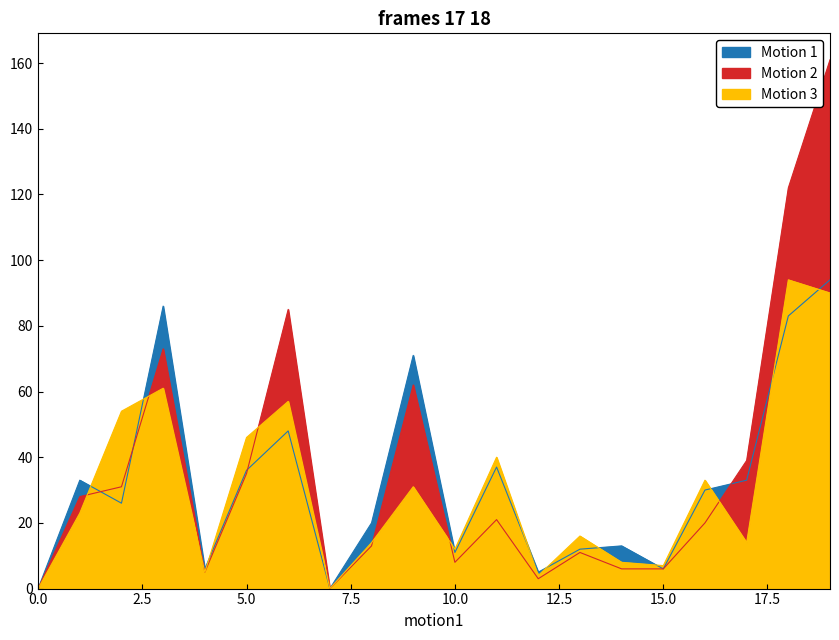

Reading left to right, what are all the values shown in this chart?

Motion 1: 0	33	26	86	6	36	48	0	20	71	11	37	5	12	13	6	30	33	83	94
Motion 2: 0	28	31	73	5	35	85	0	13	62	8	21	3	11	6	6	20	39	122	161
Motion 3: 0	23	54	61	5	46	57	0	14	31	12	40	4	16	8	7	33	14	94	90